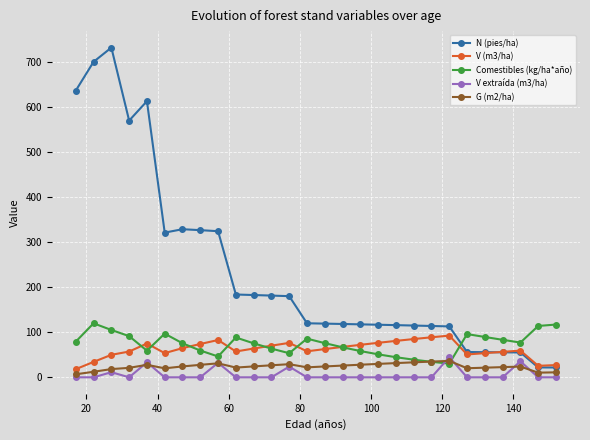

Which series has the largest total across all categories?

N (pies/ha)